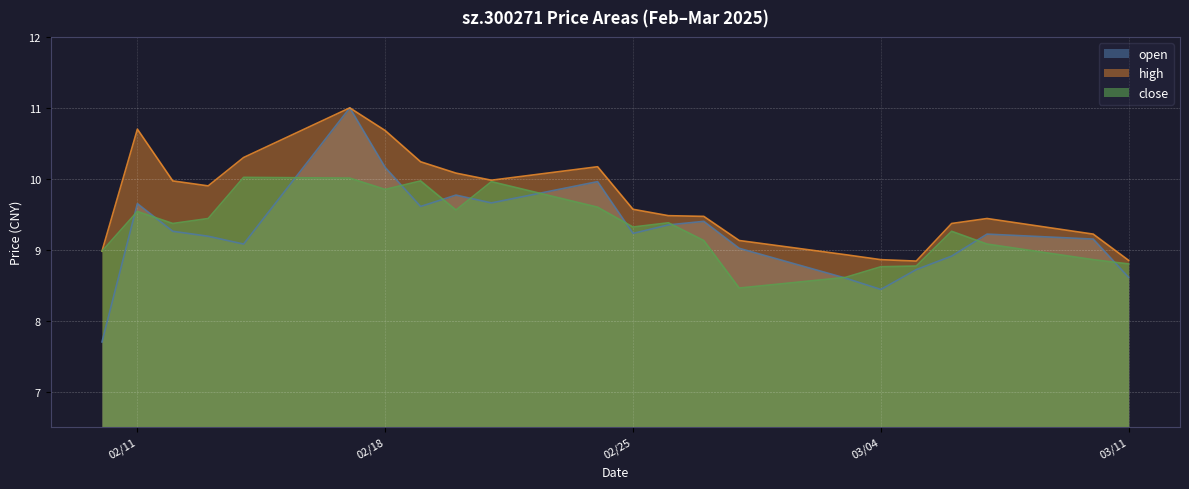

What is the average value of the high series?

9.7